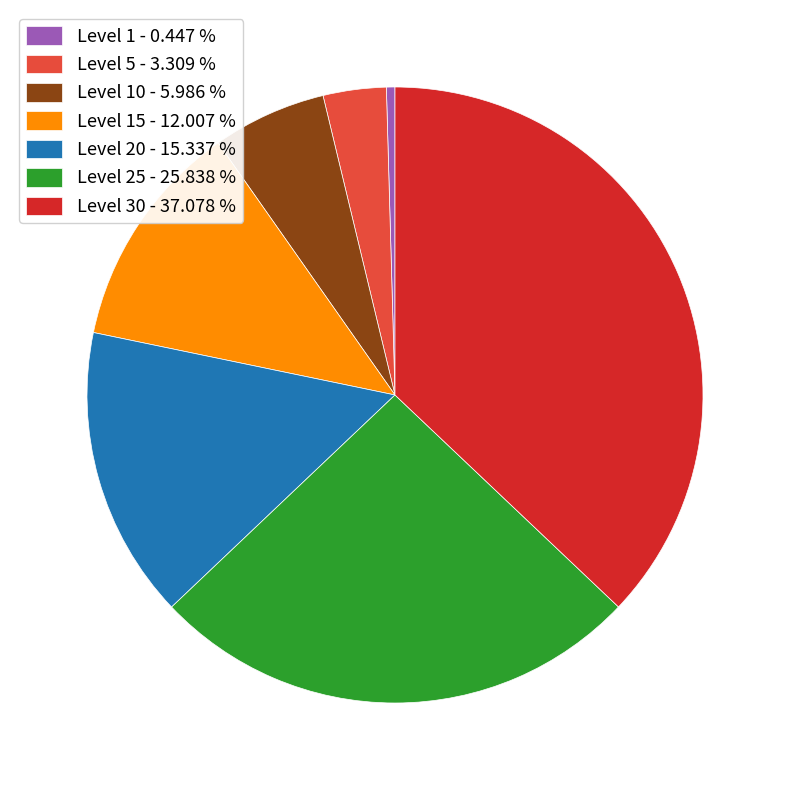

Is there any slice that represents more than half of the pie?

No